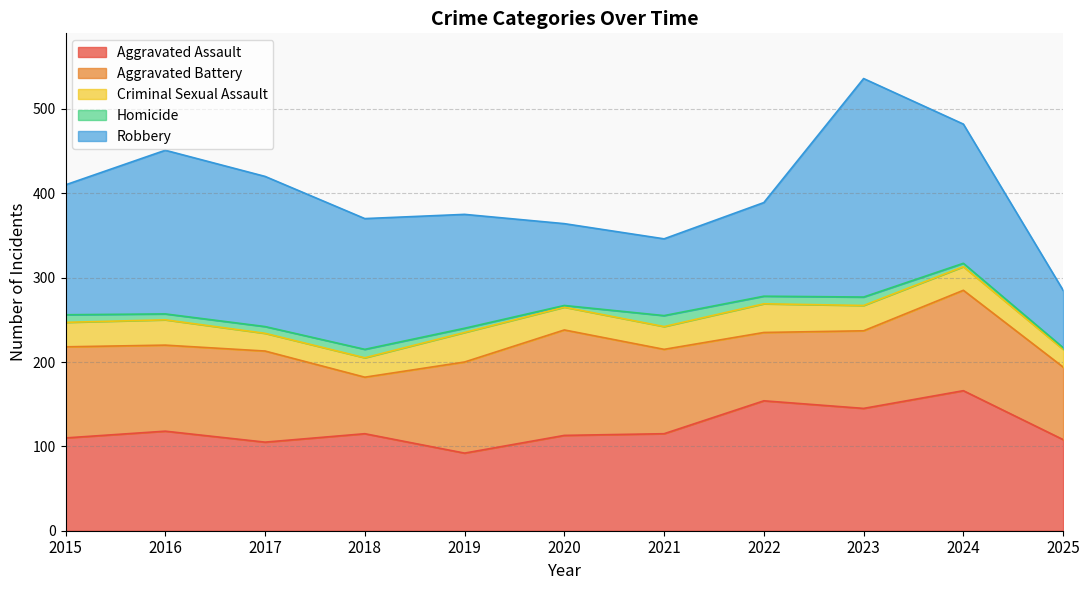

Rank the categories by Homicide value from highest to lowest.

2021, 2018, 2023, 2015, 2022, 2017, 2016, 2019, 2024, 2020, 2025